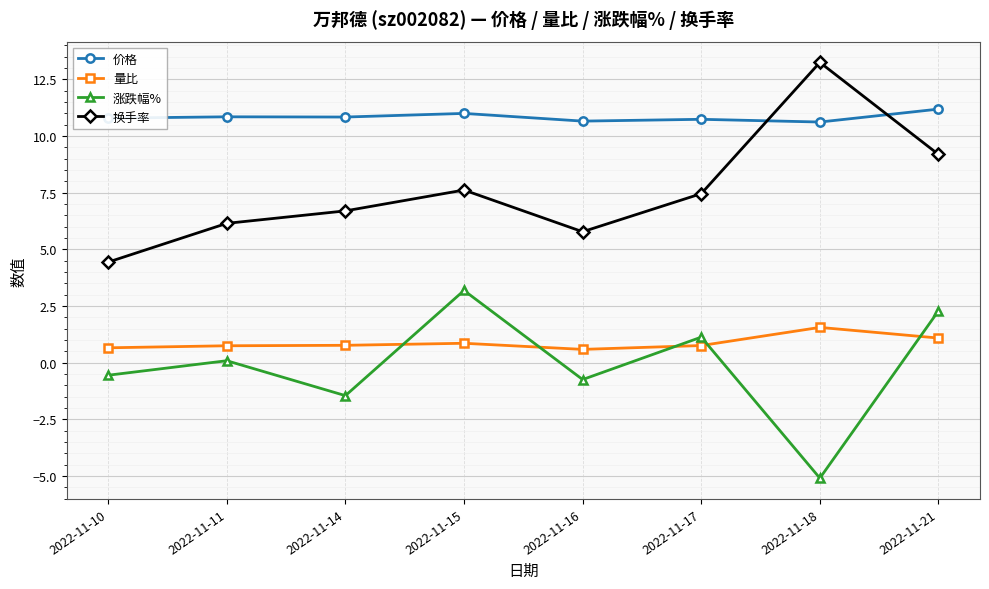

In 价格, how many points are higher than both neighbors (excluding endpoints)?

3